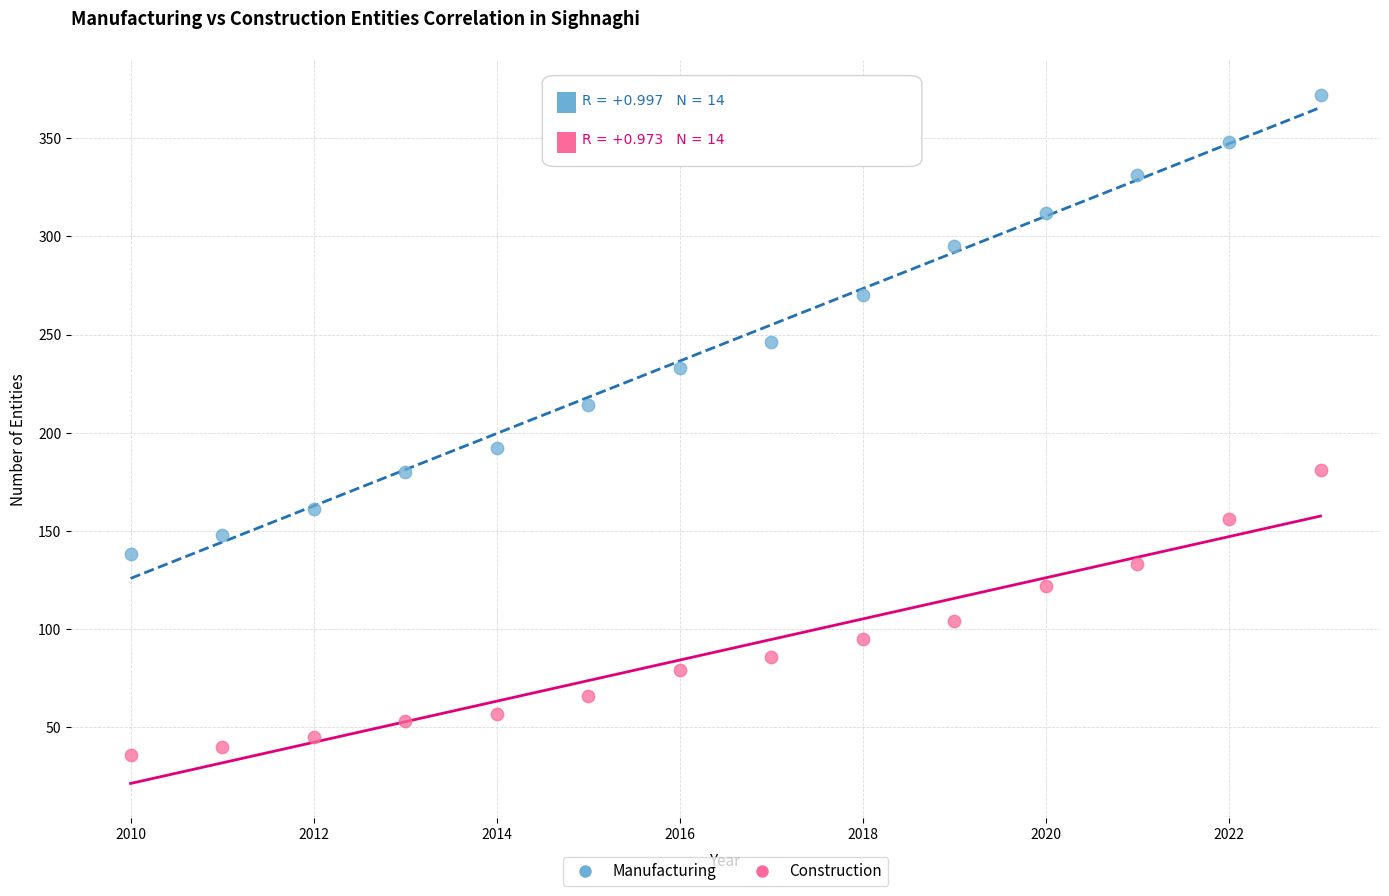

In the Manufacturing series, what Y value is closest to 255?

246